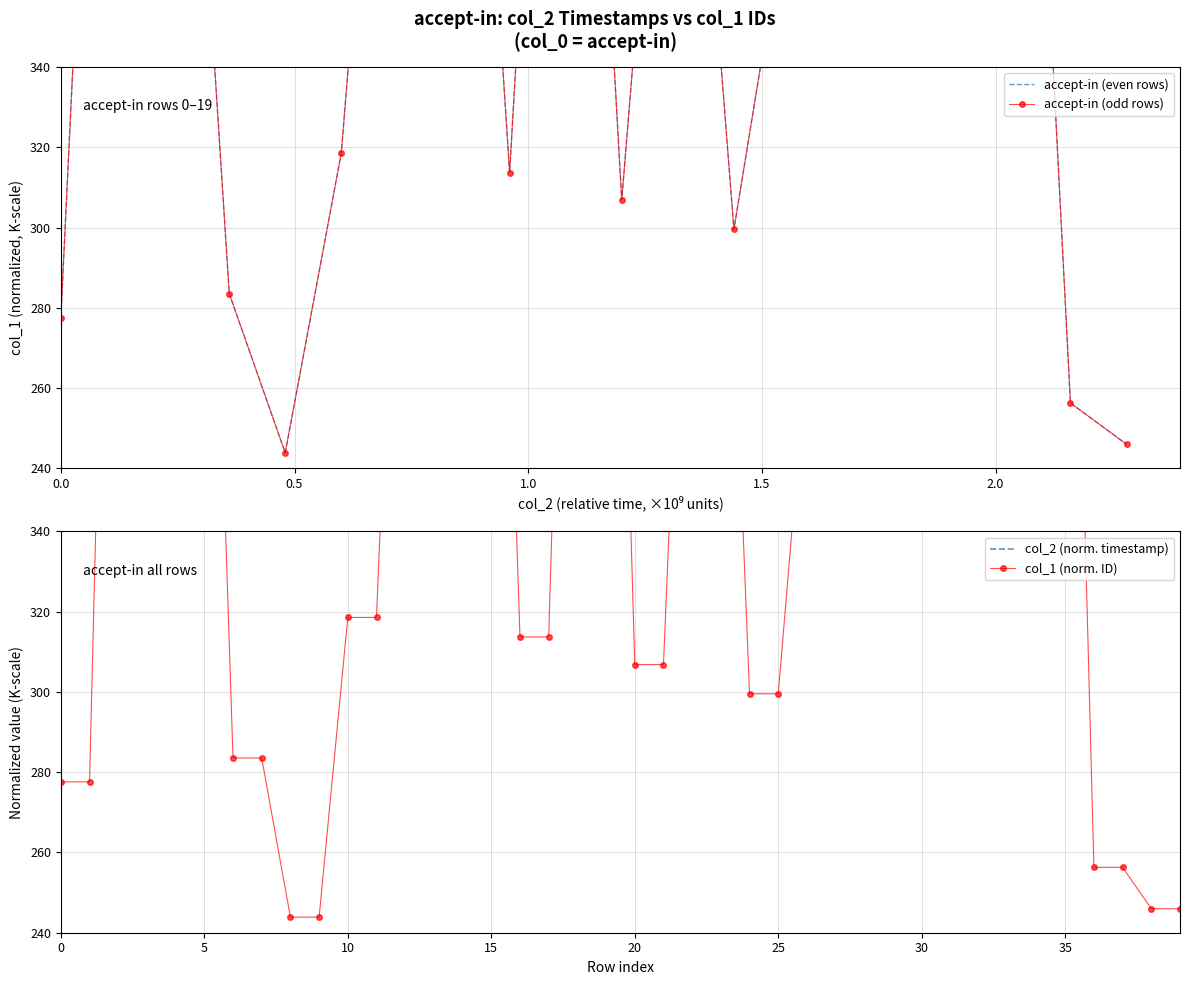

True or false: the data shows 0.5 at 20.

False